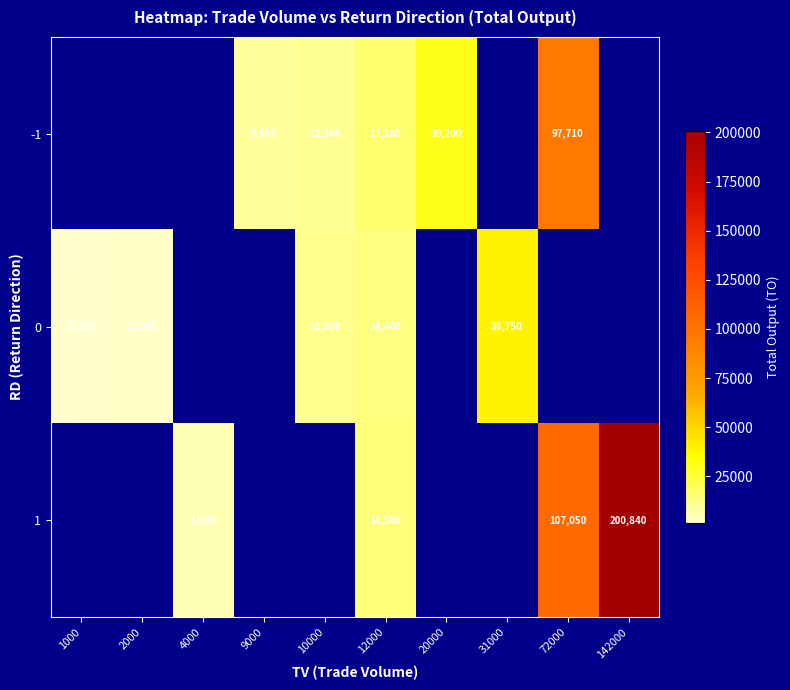

At how many categories does at least one series exceed 182880?

1